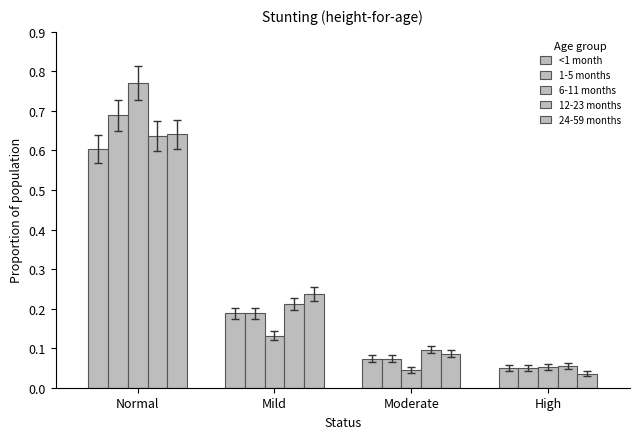

Are the bars grouped side by side (vs. stacked)?

Yes